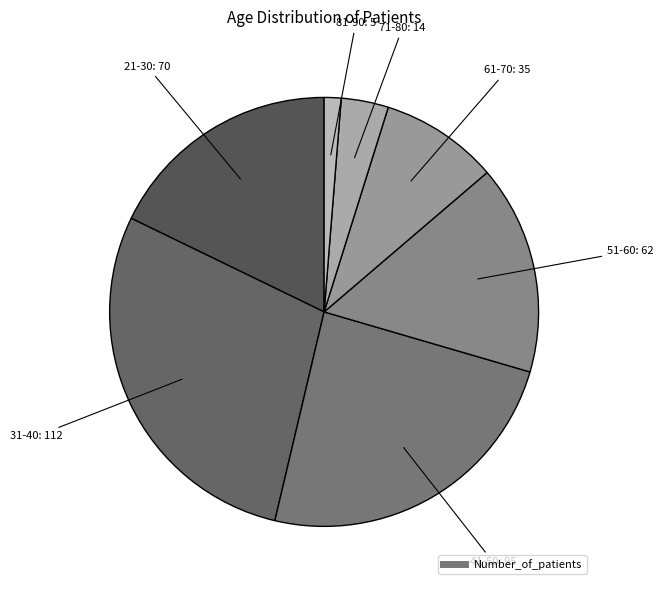

How many slices are in this pie chart?

7